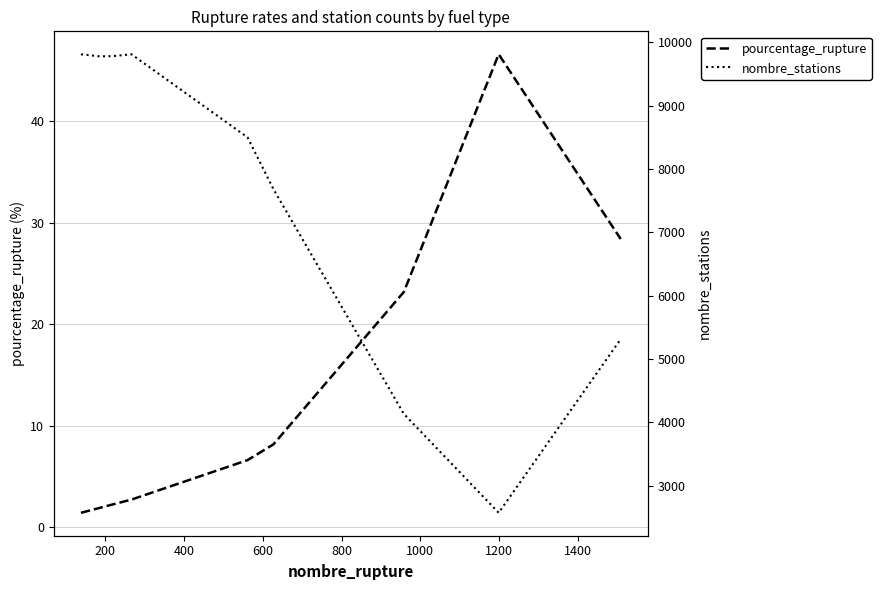

List the series in order of their overall mean, highest first.

nombre_stations, pourcentage_rupture